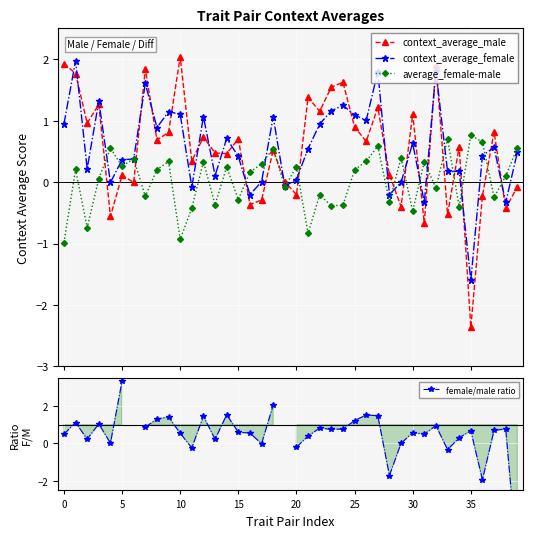

In context_average_male, how many points are lower than both neighbors (excluding endpoints)?

15